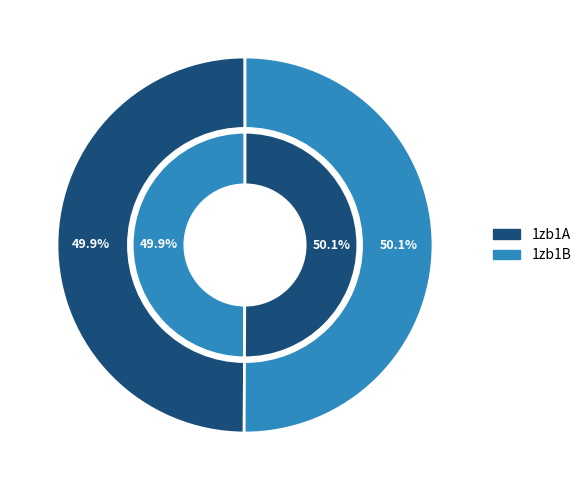

Which category accounts for the majority?

1zb1B